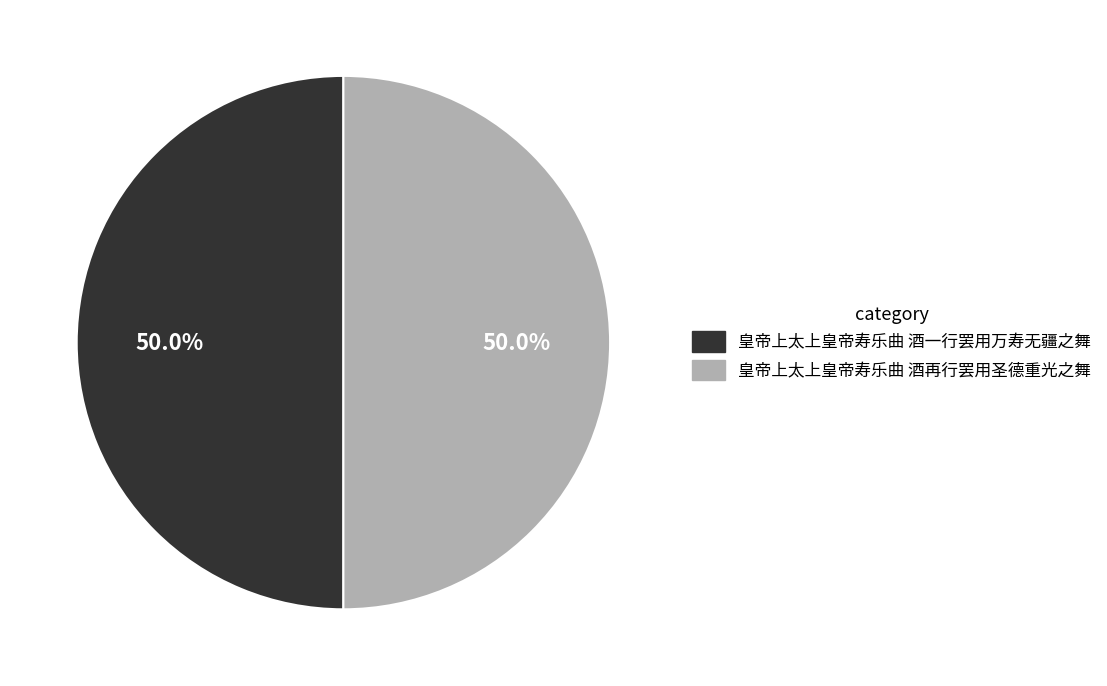

What is the ratio of the value at 皇帝上太上皇帝寿乐曲 酒一行罢用万寿无疆之舞 to the value at 皇帝上太上皇帝寿乐曲 酒再行罢用圣德重光之舞?

1.0